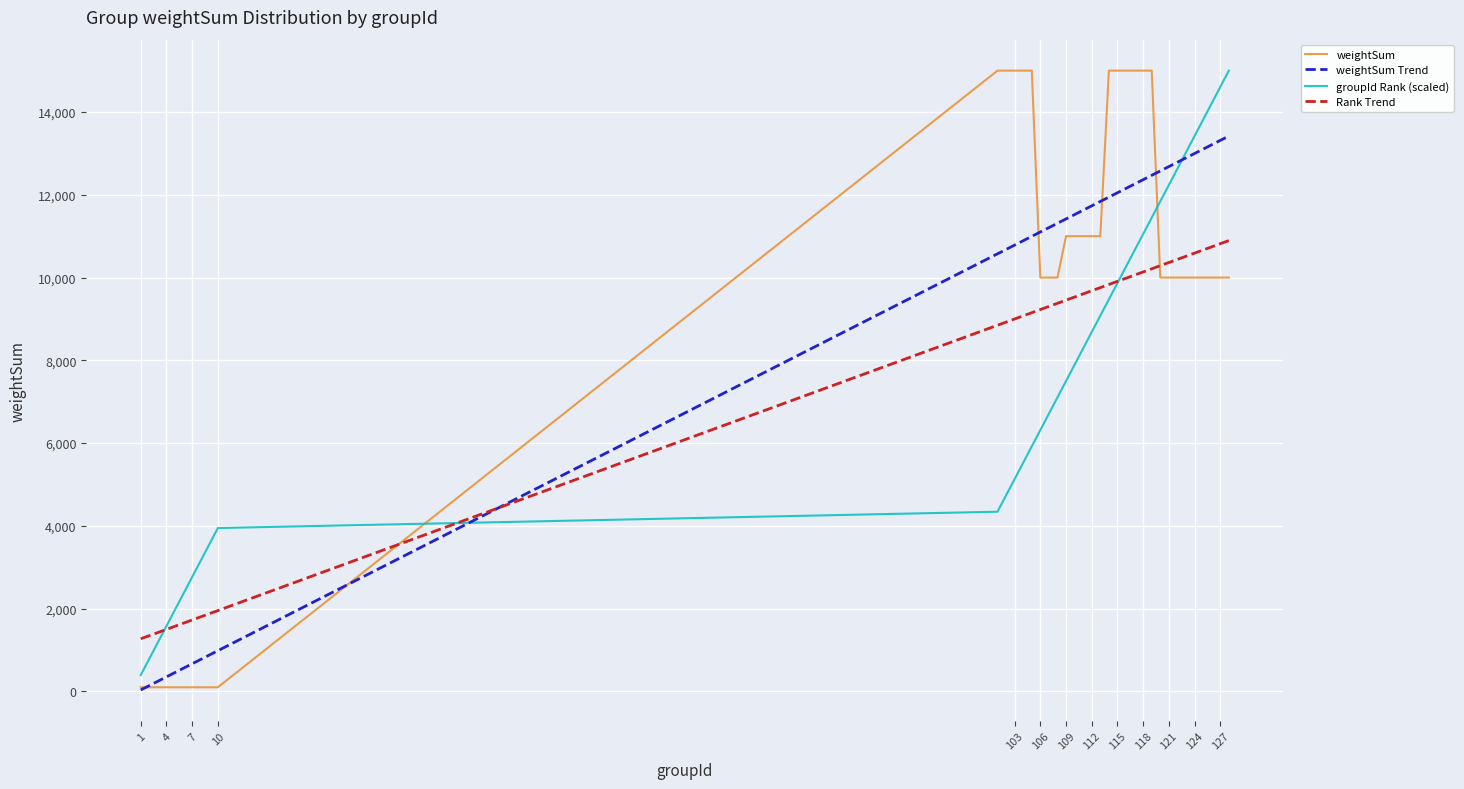

What is the difference between the maximum and minimum values?

14900